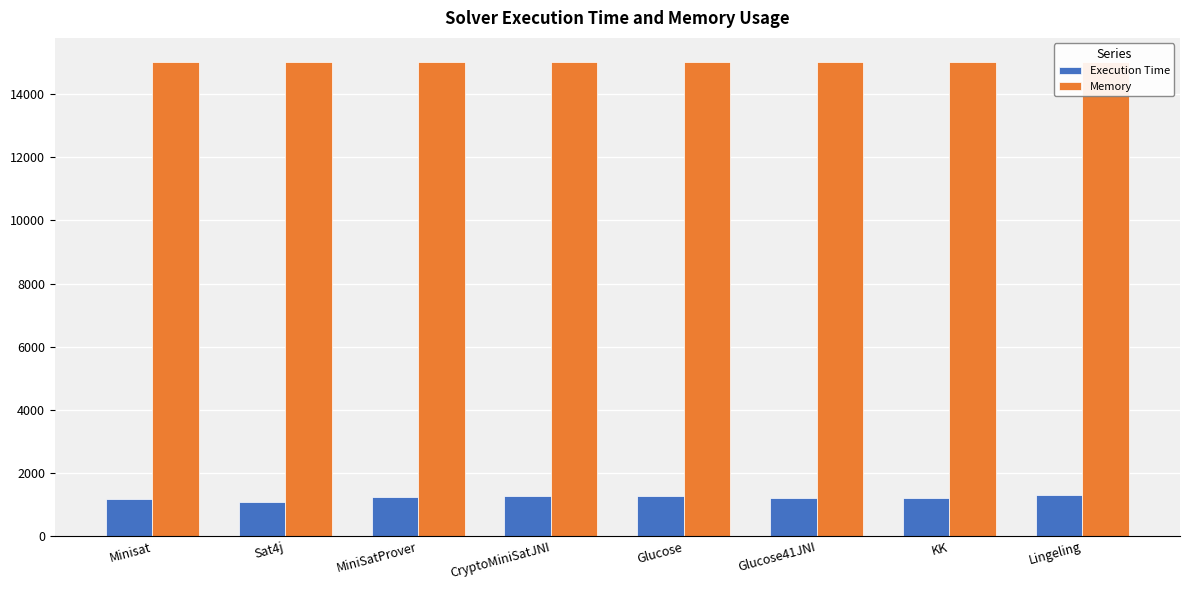

What is the value of the Execution Time bar at the 8th from the left?

1289